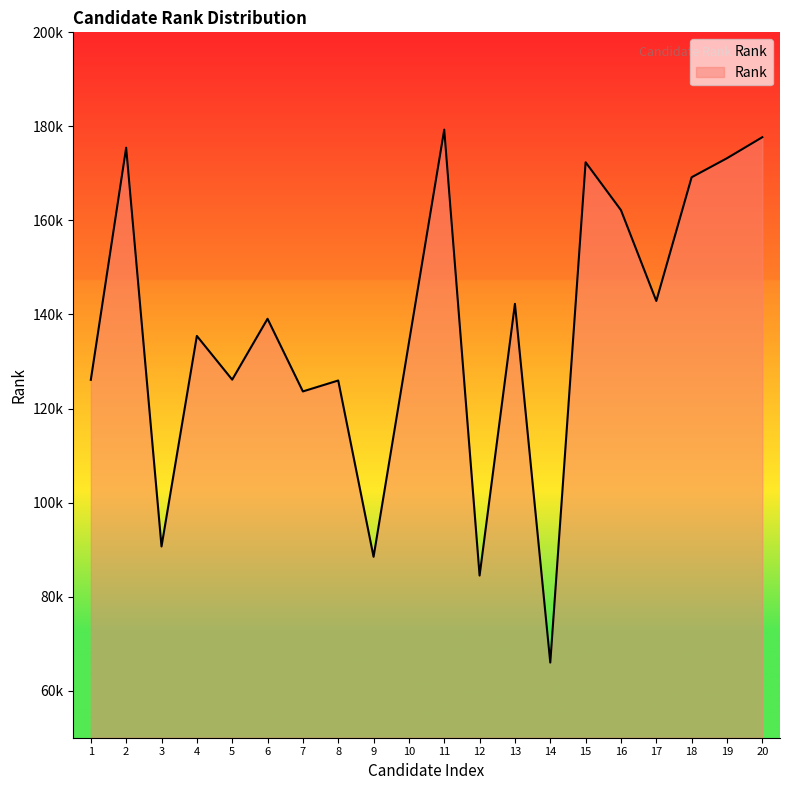

True or false: there are more than 0 points higher than both neighbors.

True